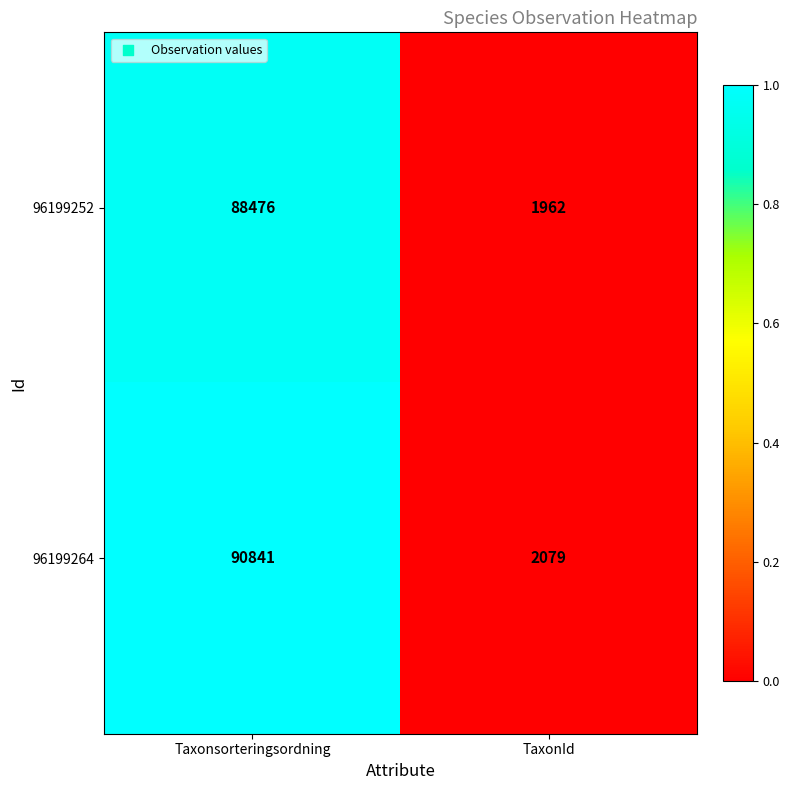

What is the difference between the maximum and minimum values in the 96199252 series?

86514